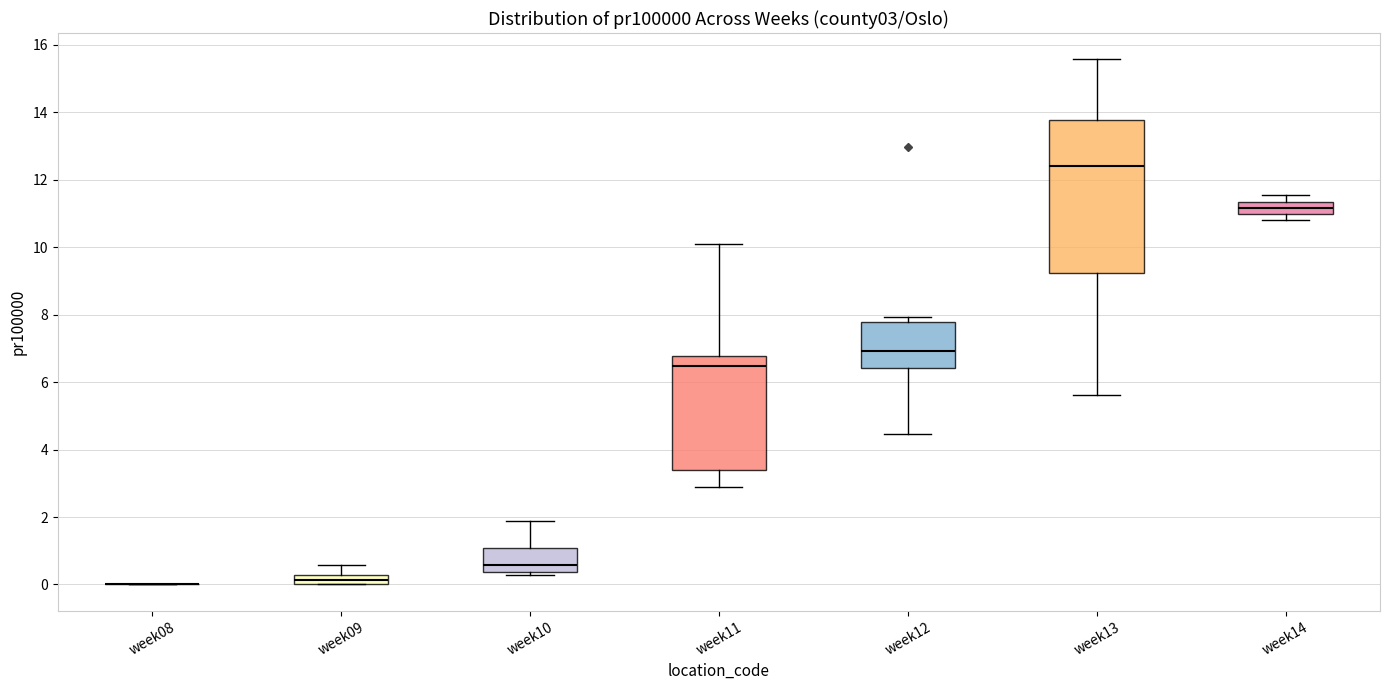

Where is the lower edge of the box for week10 on the y-axis? The values are not printed on the chart, so give them approximately, as read against the axis.

0.4